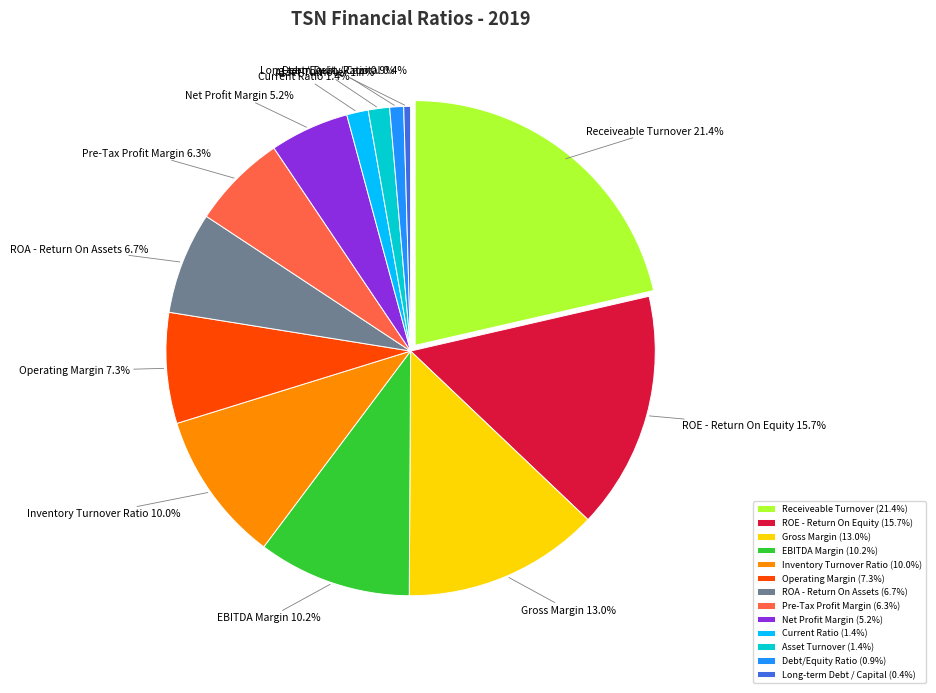

Between Inventory Turnover Ratio and Net Profit Margin, which is larger?

Inventory Turnover Ratio